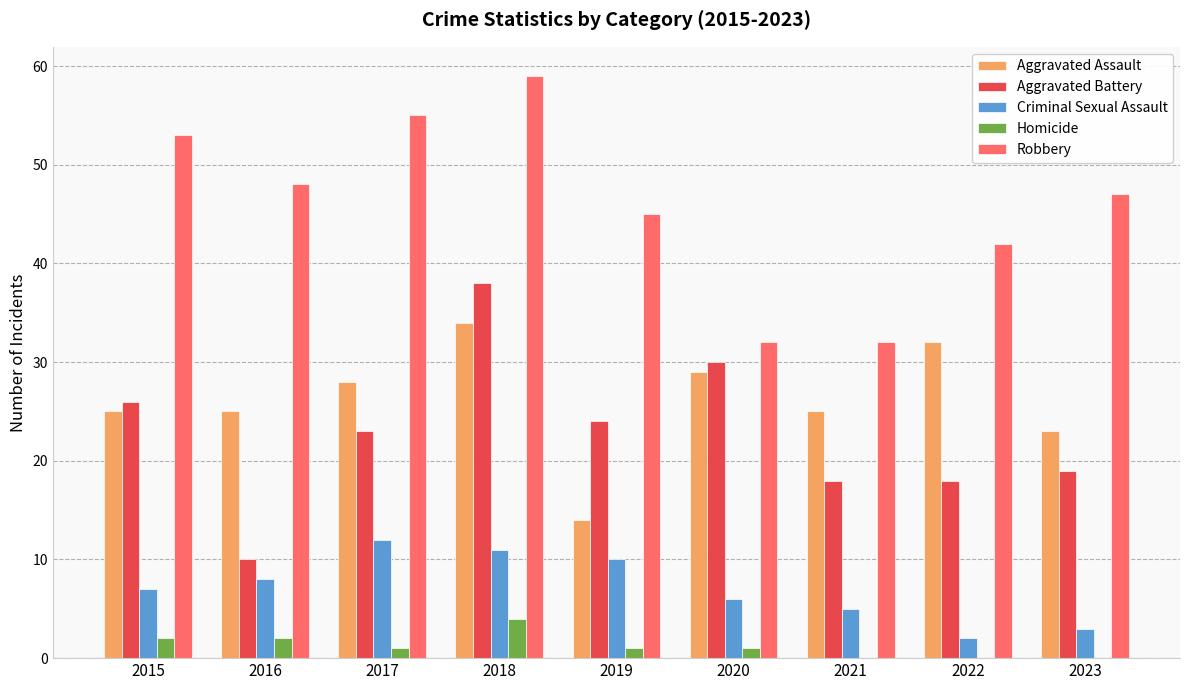

Which series has the largest range (max minus min)?

Aggravated Battery